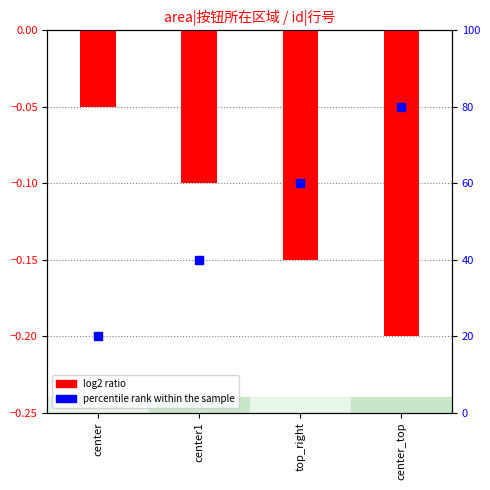

Which series contains the lowest Y value?

log2 ratio